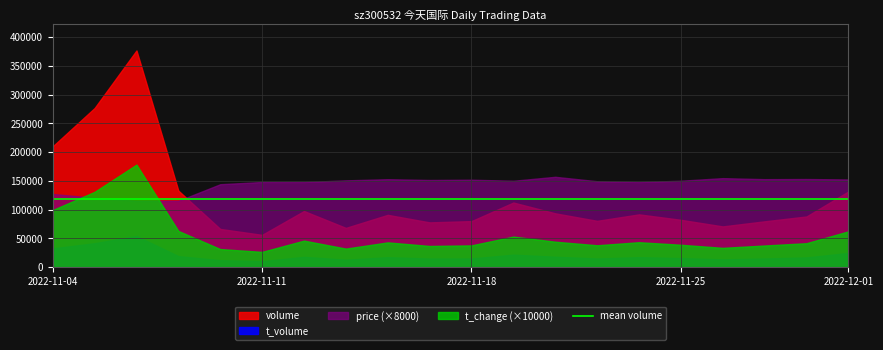

List the series in order of their peak value, lowest first.

t_change, price, t_volume, volume